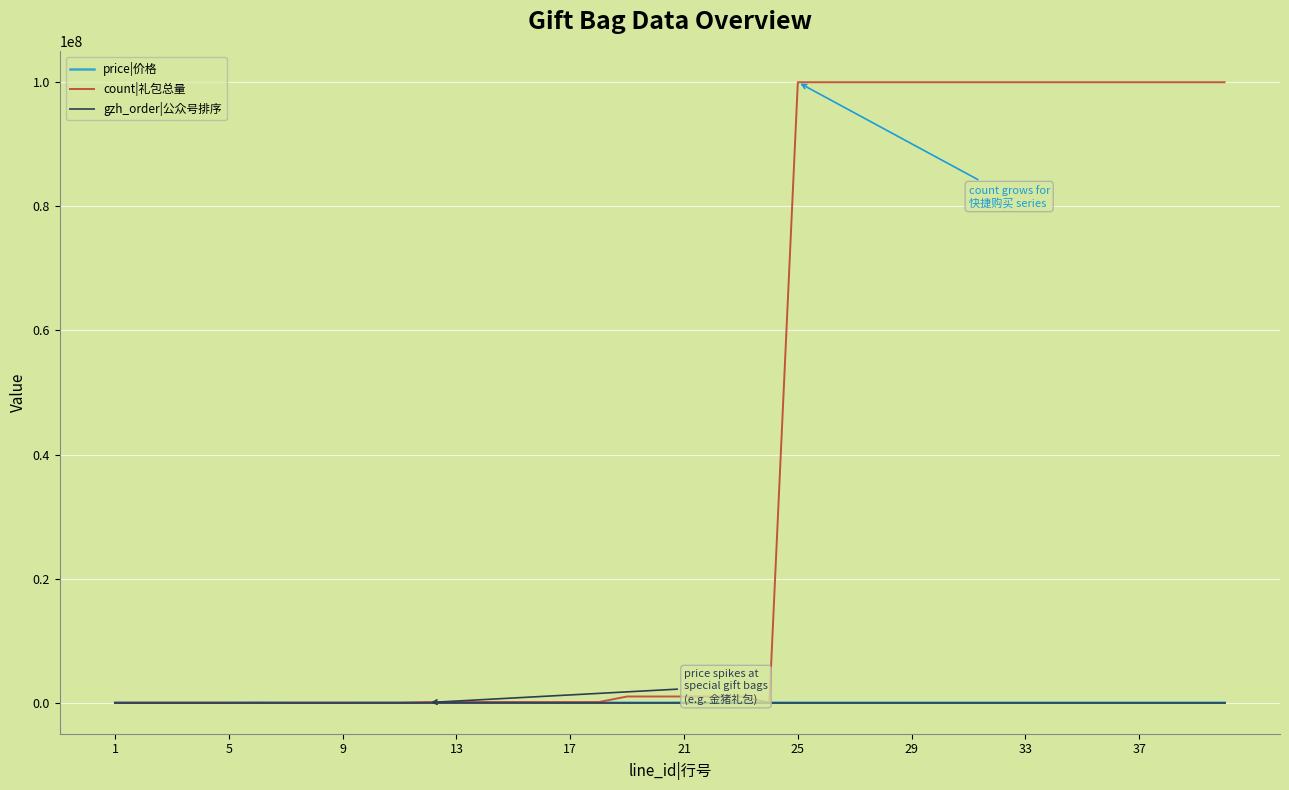

Which series has the widest spread of values?

count|礼包总量